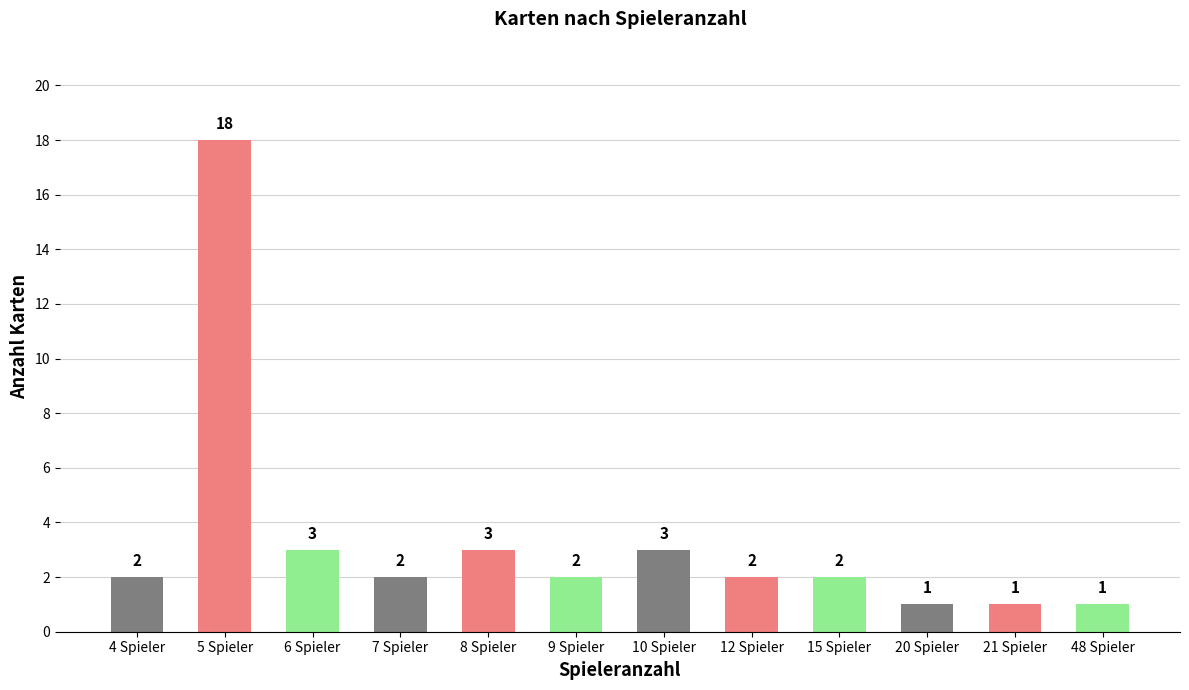

The chart shows a value of 2 at 7 Spieler. True or false?

True